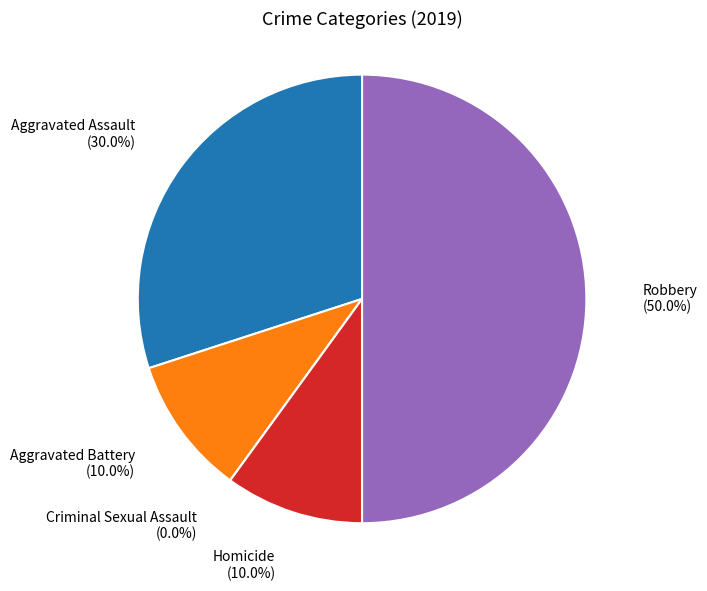

Rank the categories by value from lowest to highest.

Criminal Sexual Assault, Aggravated Battery, Homicide, Aggravated Assault, Robbery